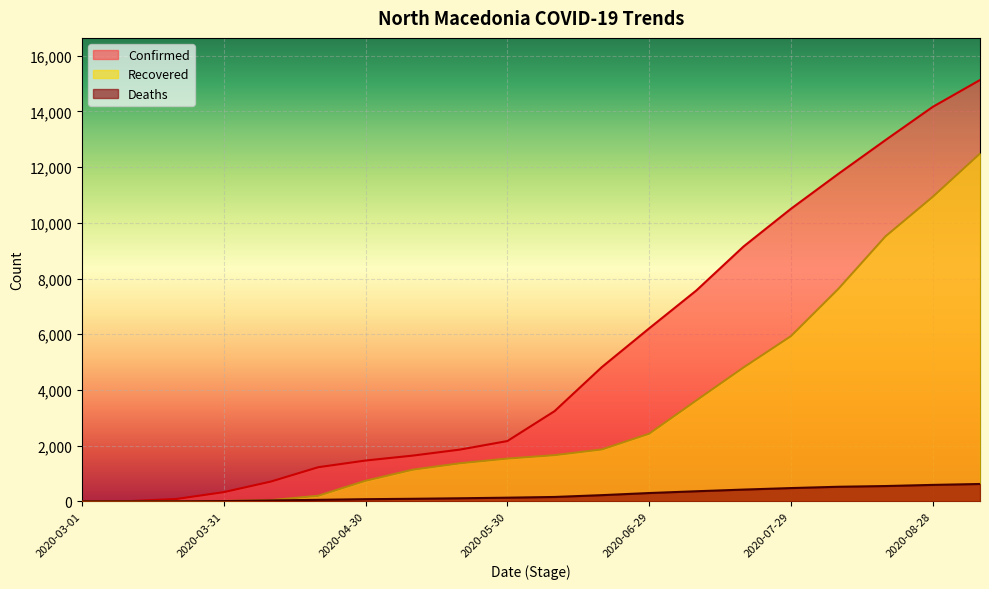

How many categories are shown in the chart?

20